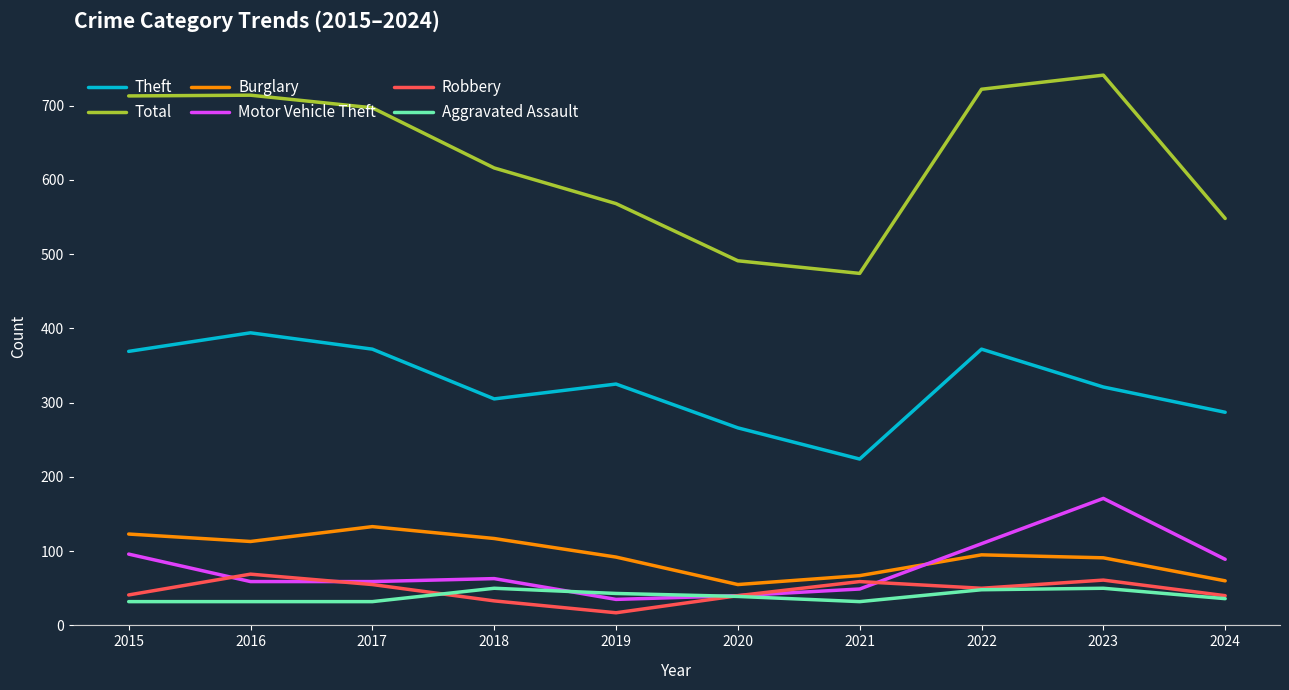

How many values in the Total series are below 697?

5